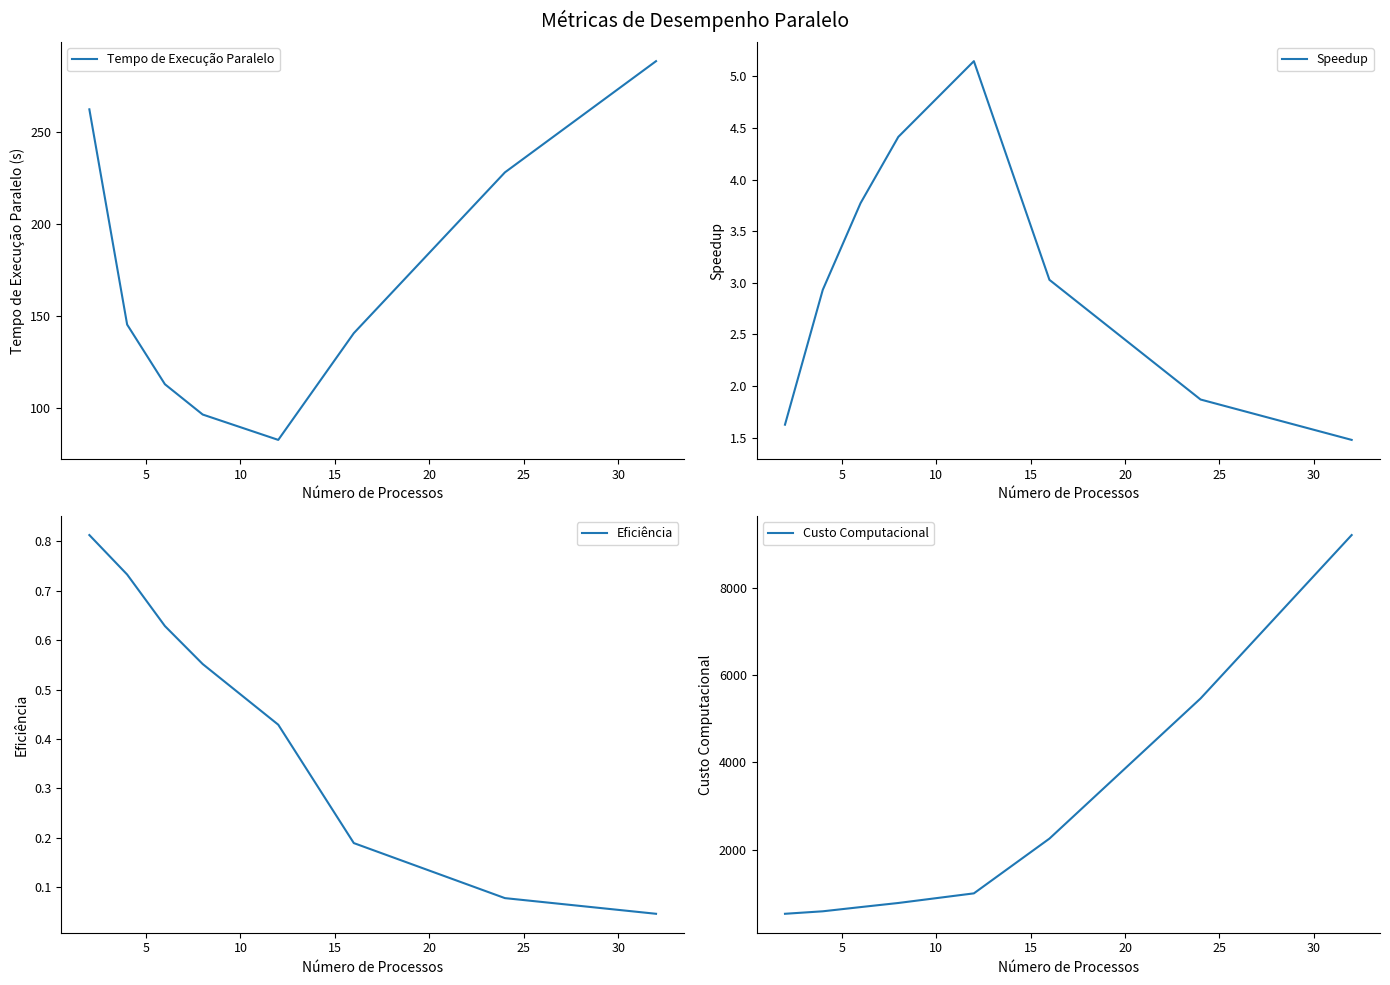

True or false: Tempo de Execução Paralelo and Eficiência intersect in this chart.

False